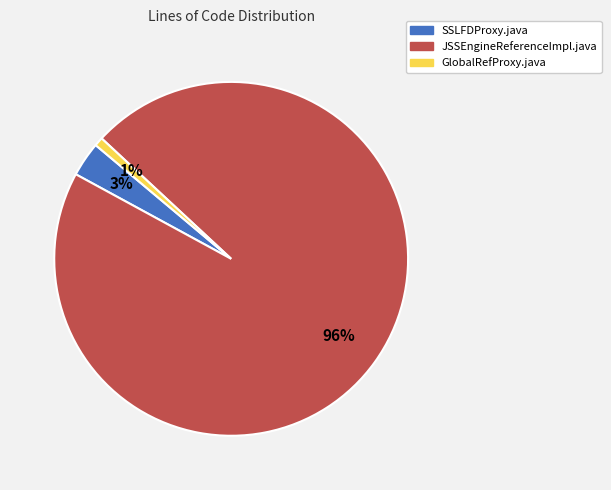

How many segments does this pie chart have?

3